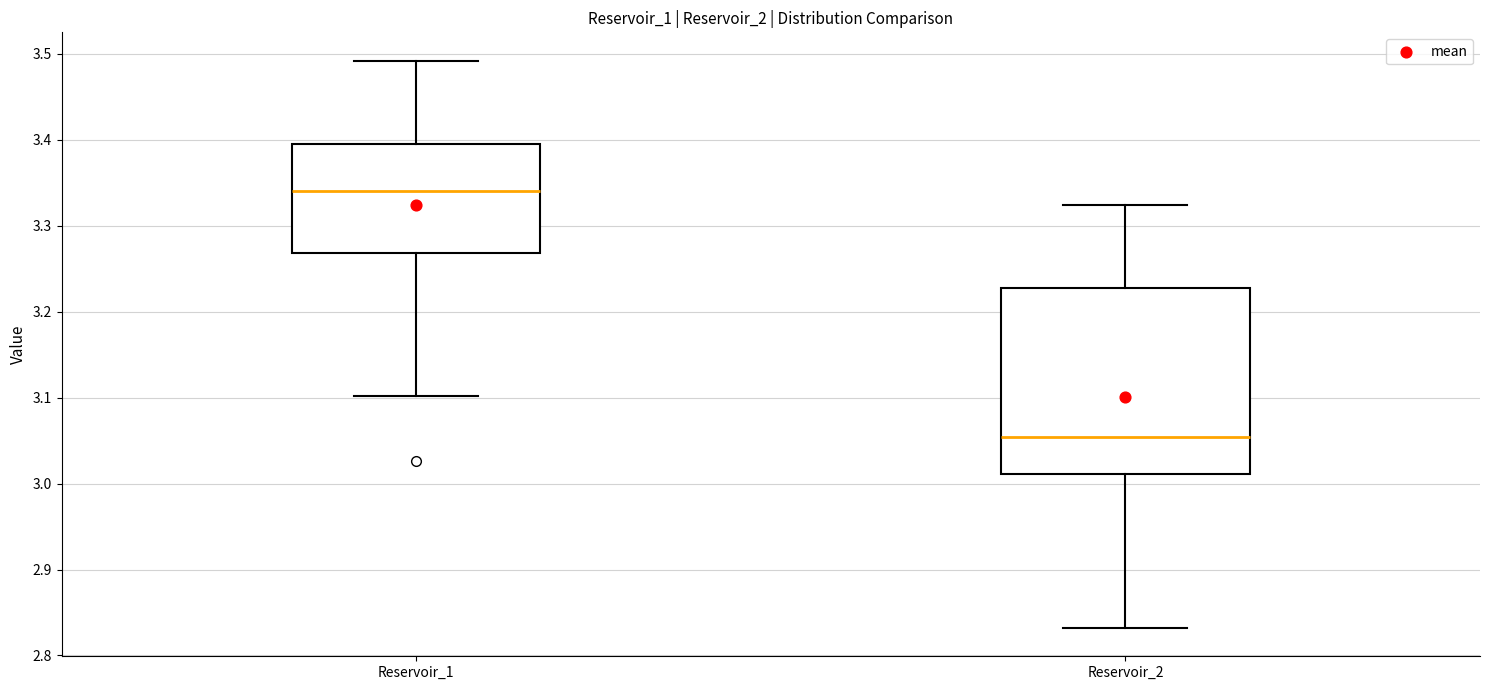

Reading left to right, transcribe this box plot: for each box, give where its median line is, the range the box spans, and where its two whiskers end, as read against the y-axis. The values are not printed on the chart, so give them approximately, as read against the axis.

Reservoir_1: median 3.34, box 3.27 to 3.39, whiskers 3.10 to 3.49
Reservoir_2: median 3.05, box 3.01 to 3.23, whiskers 2.83 to 3.32